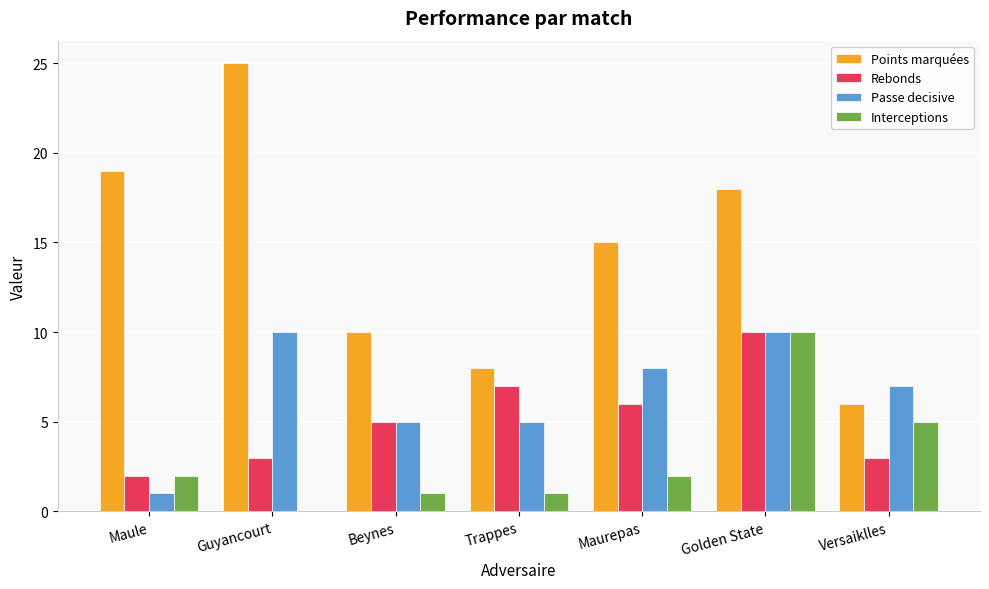

Which category has the highest value in the Rebonds series?

Golden State